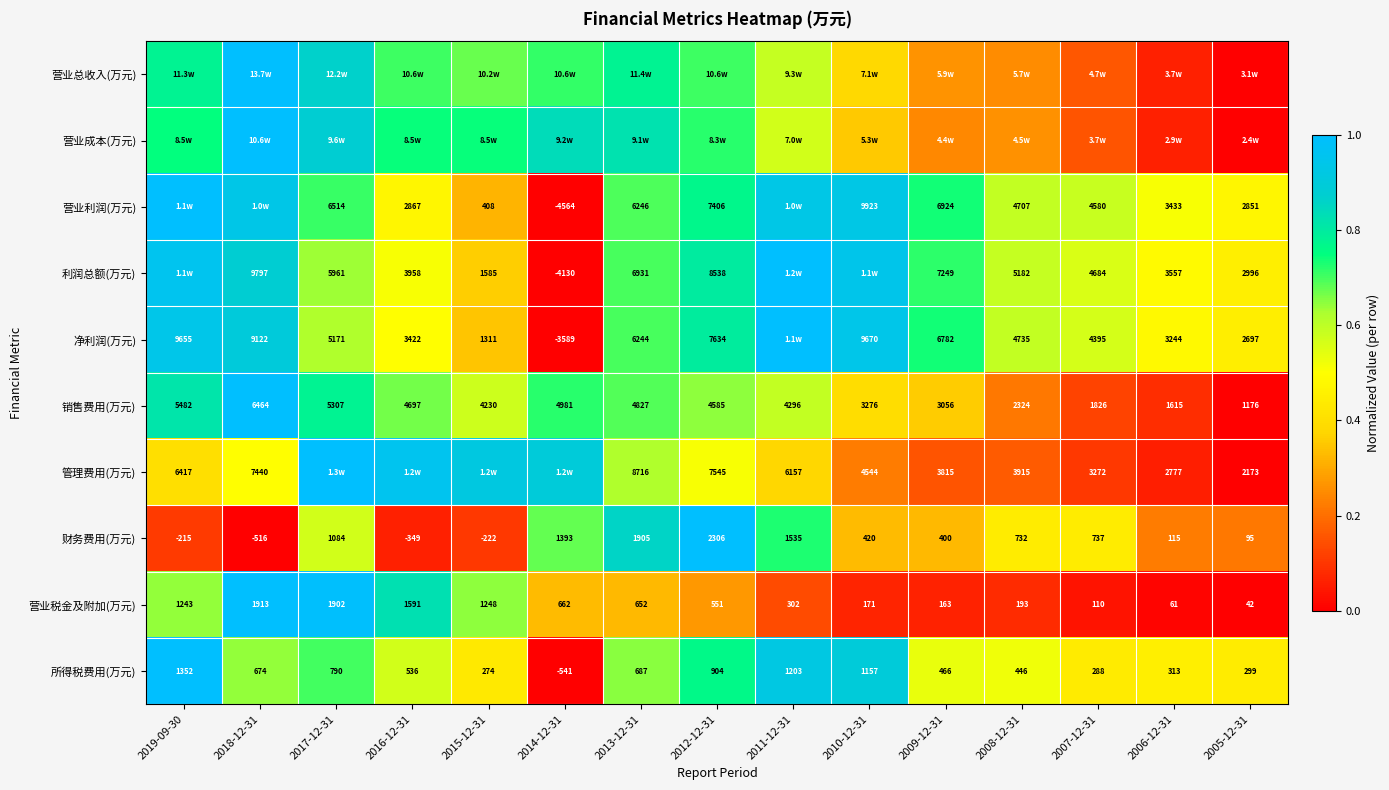

How many data points in 销售费用(万元) are less than 4296?

7